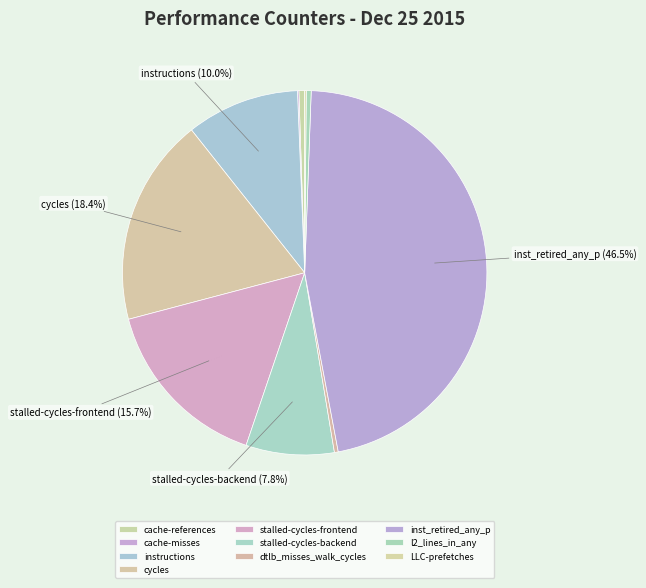

Which category has the biggest portion of the pie?

inst_retired_any_p